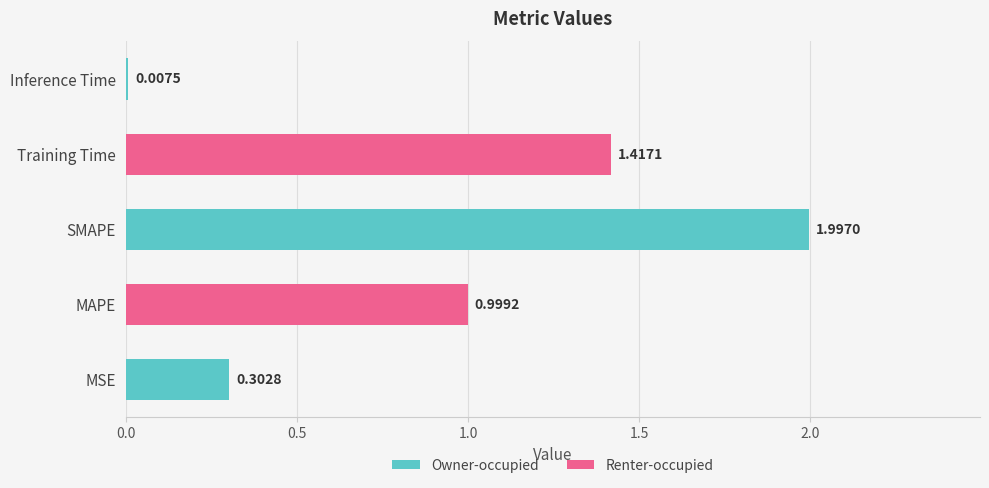

Rank the categories by value from highest to lowest.

SMAPE, Training Time, MAPE, MSE, Inference Time